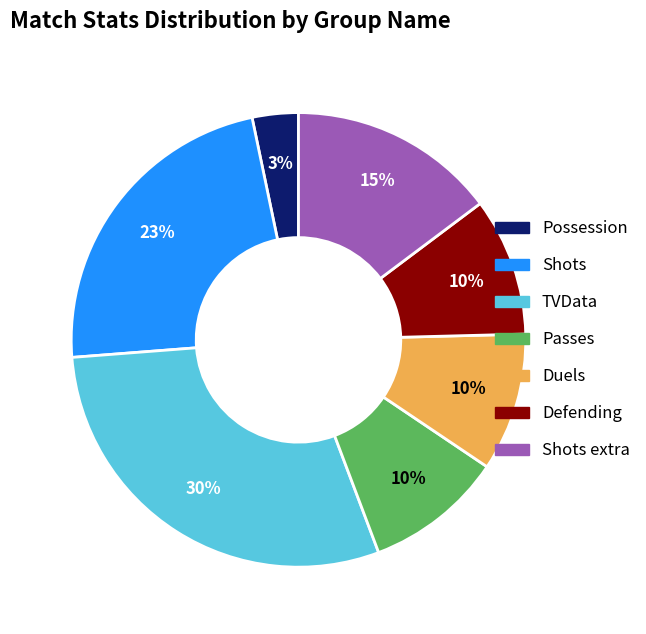

Is there any slice that represents more than half of the pie?

No